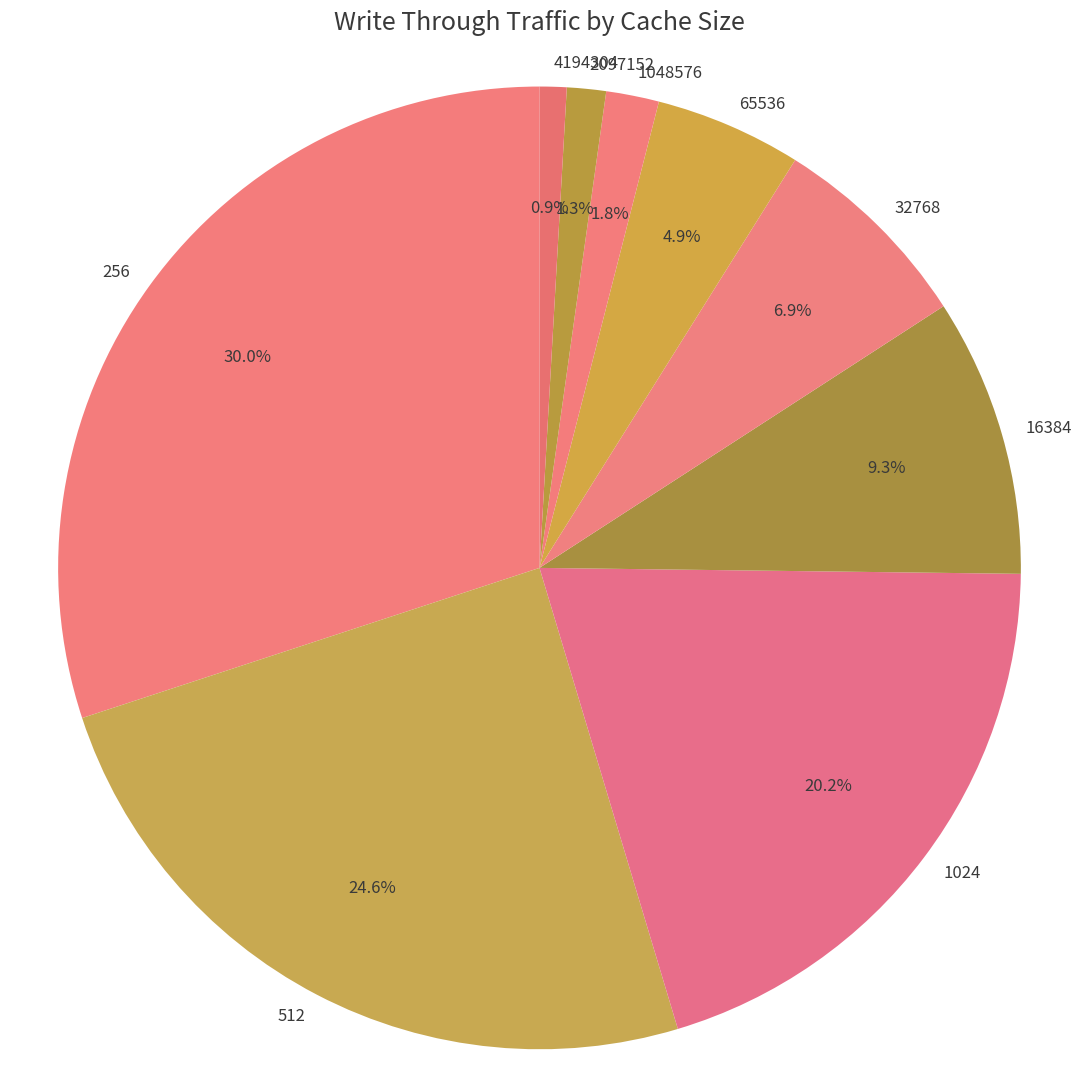

To the nearest percent, what is the difference between the 2097152 and 256 slice percentages?

29%